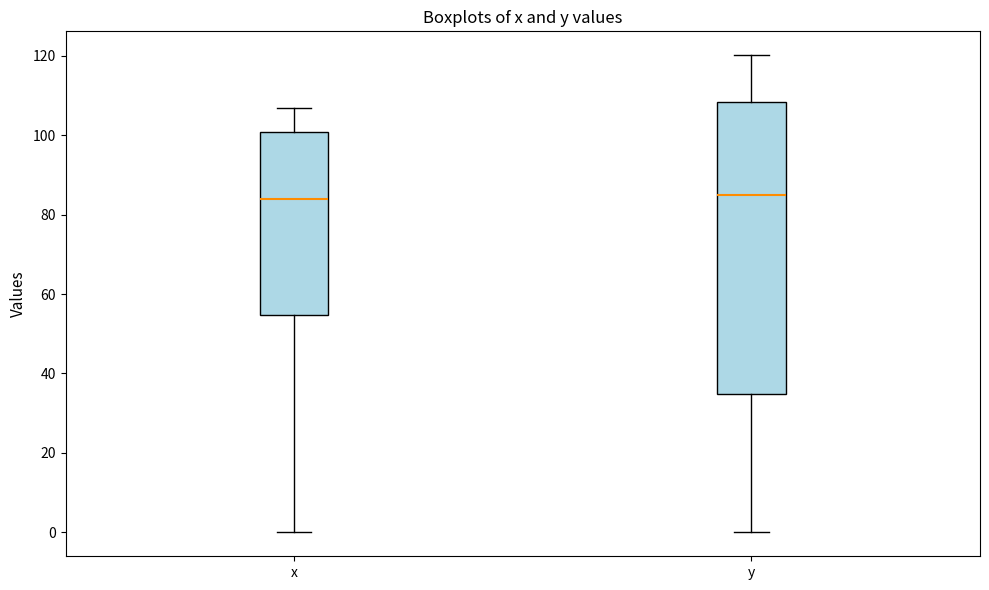

Comparing the boxes themselves (not the whiskers), which one is the tallest?

y